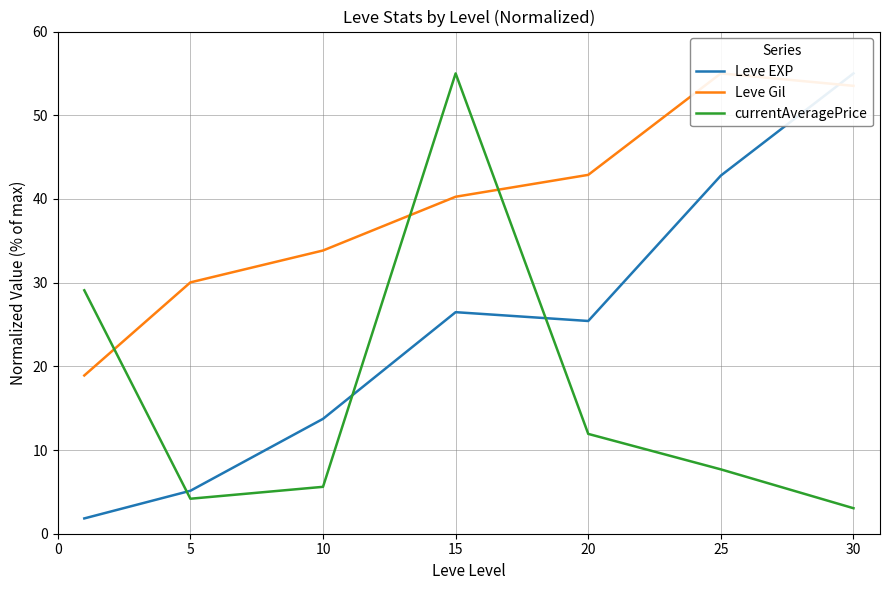

In Leve EXP, how many points are higher than both neighbors (excluding endpoints)?

1